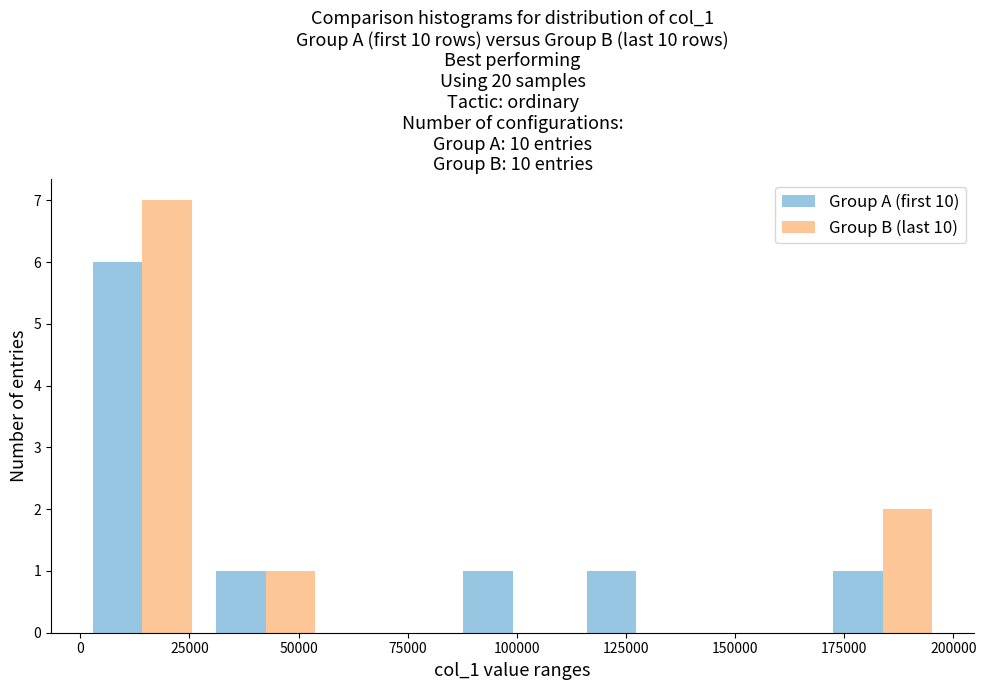

What is the height of the Group A (first 10) bar covering 85000 to 115000 on the x-axis? Neither the bar edges nor the heights are printed on the chart, so give them approximately, as read against the axes.

1